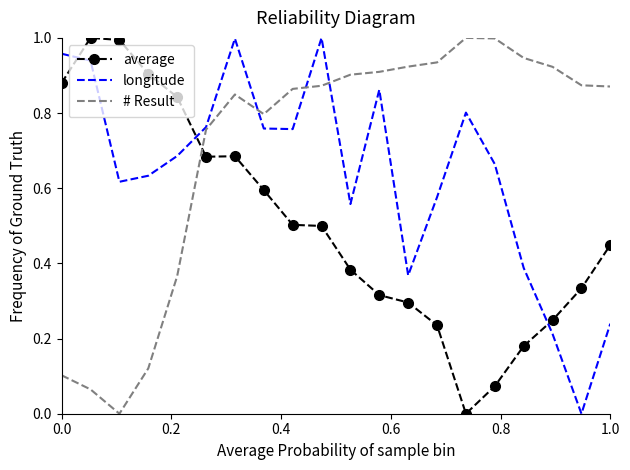

In # Result, how many points are higher than both neighbors (excluding endpoints)?

2